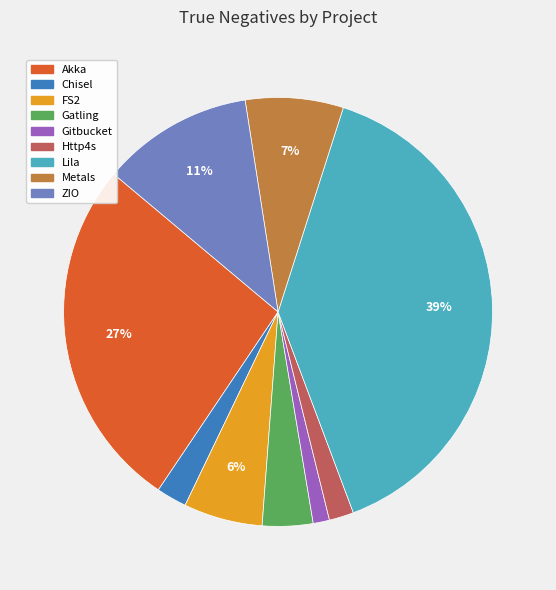

To the nearest percent, what percentage of the pie is Metals?

7%